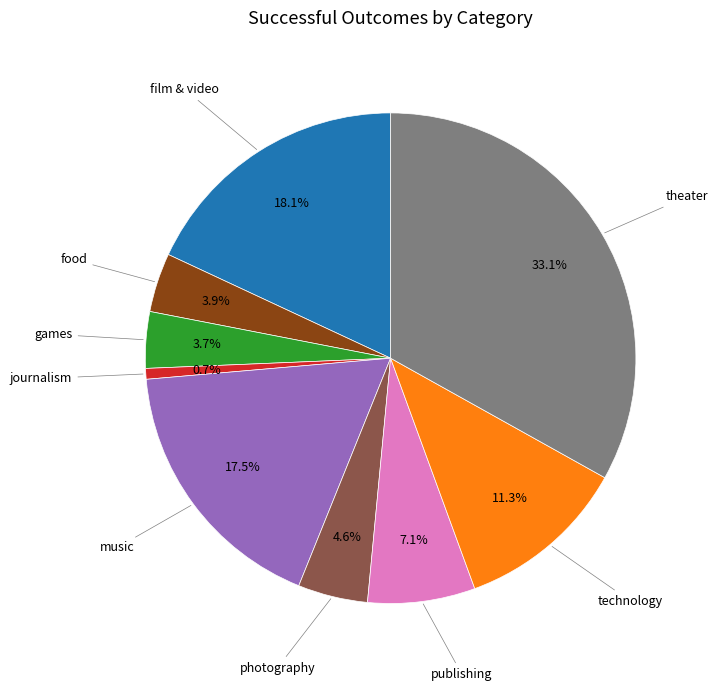

Count the number of slices in the pie.

9